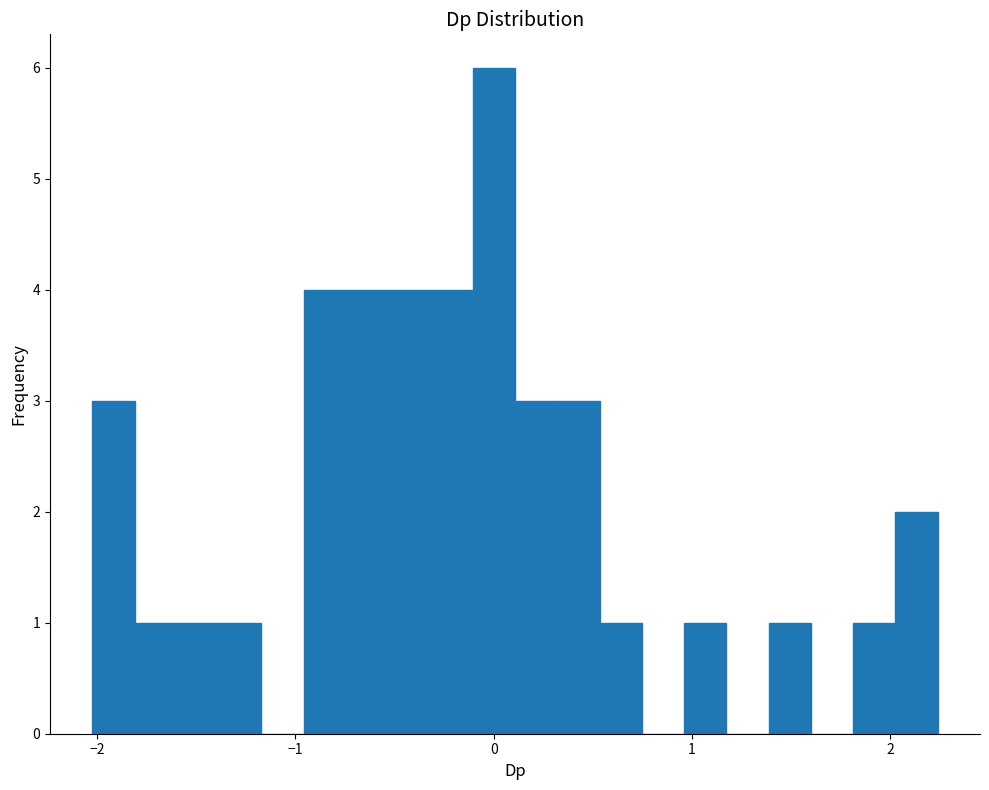

Read against the x-axis, roughly where is the centre of the tallest bar?

0.0